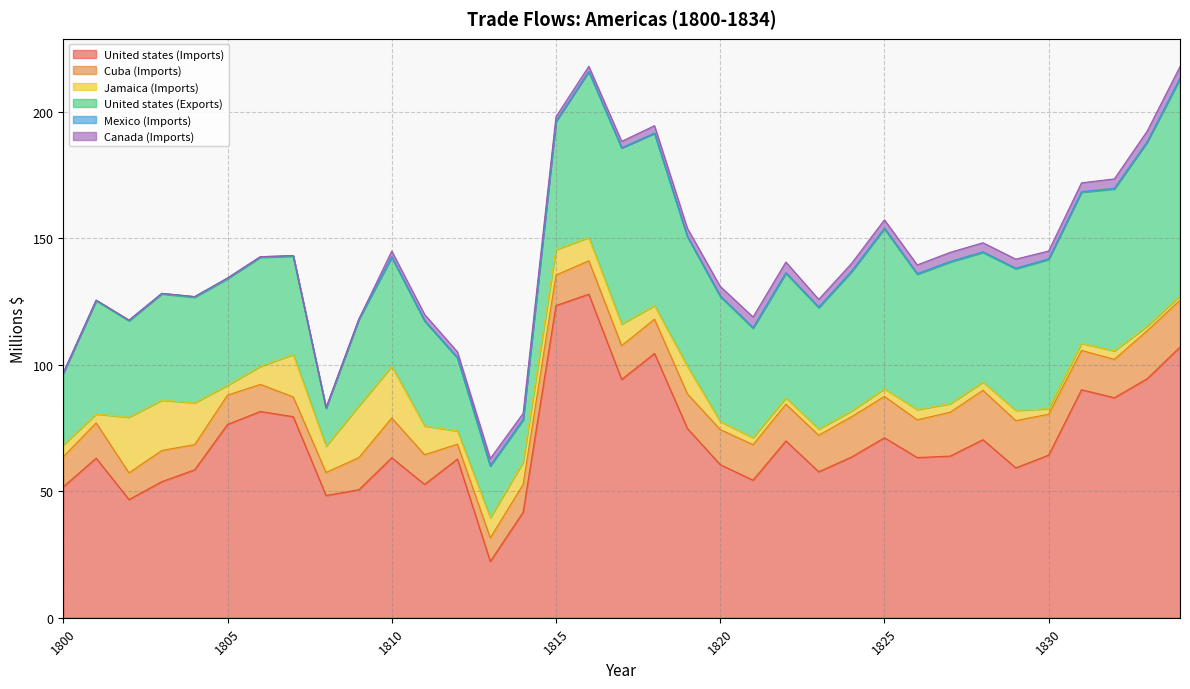

What is the value of the Cuba (Imports) point at the 1st from the left?

11.9